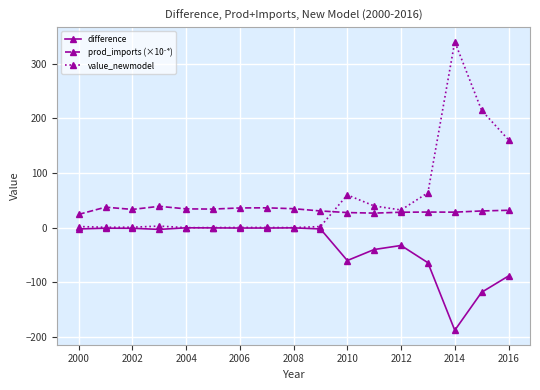

True or false: difference has more than 1 points higher than both neighbors.

True